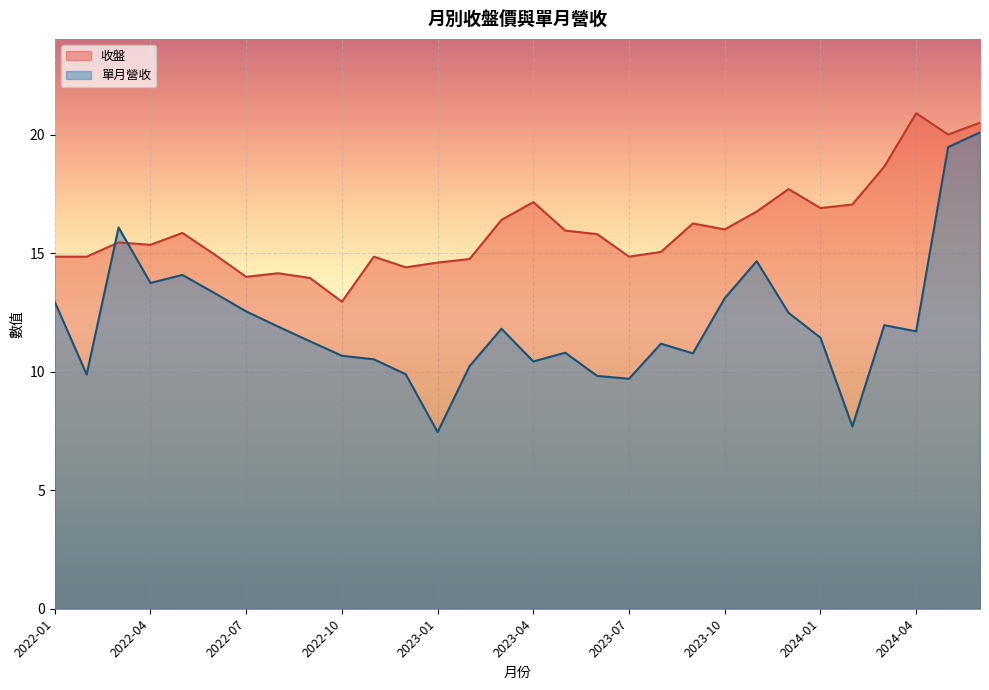

Between 2022-08 and 2023-10, which is larger?

2023-10